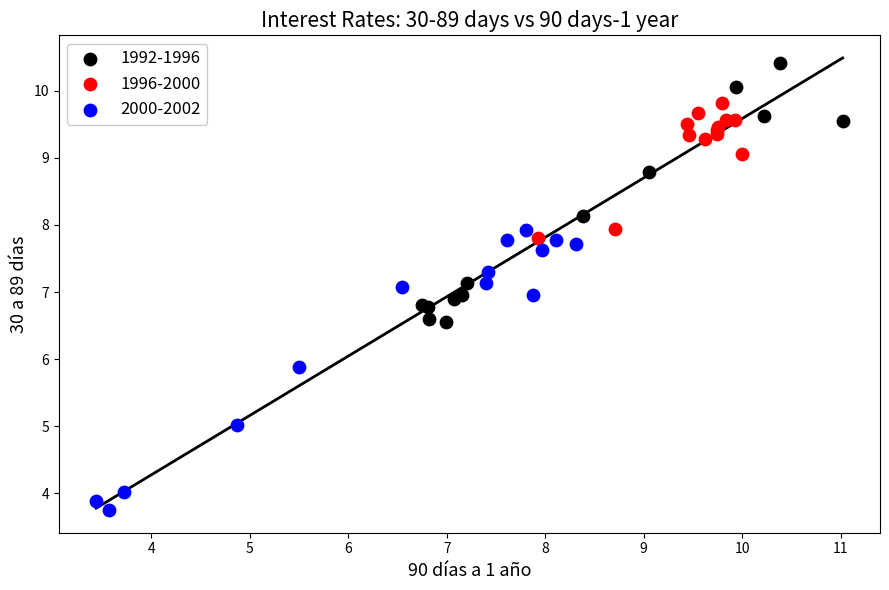

What are all the series names shown in the legend?

1992-1996, 1996-2000, 2000-2002